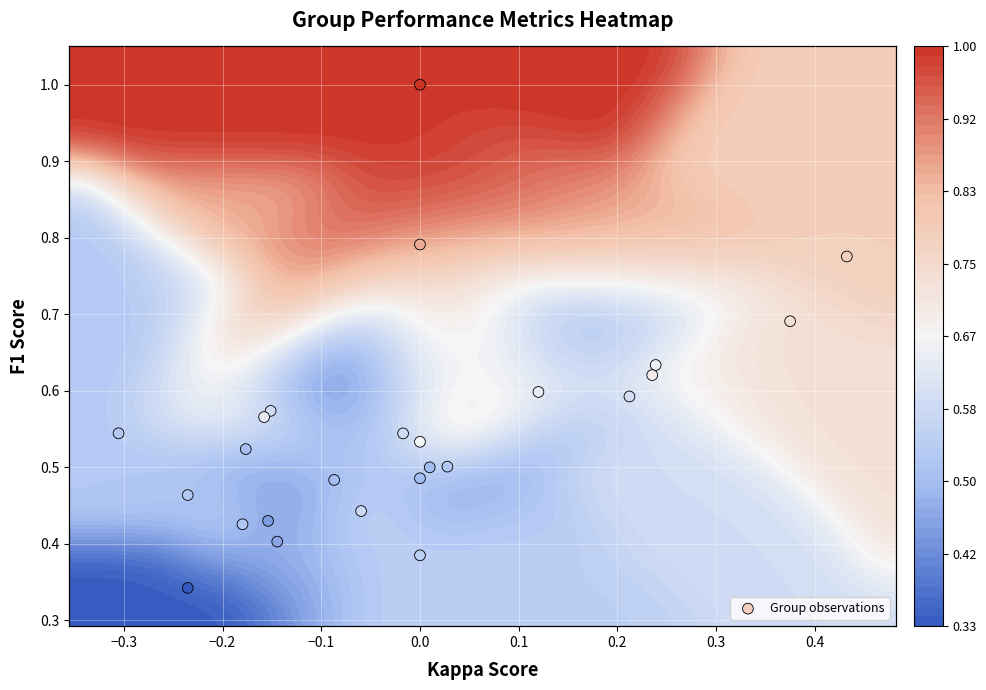

How many data points does each series have?

25